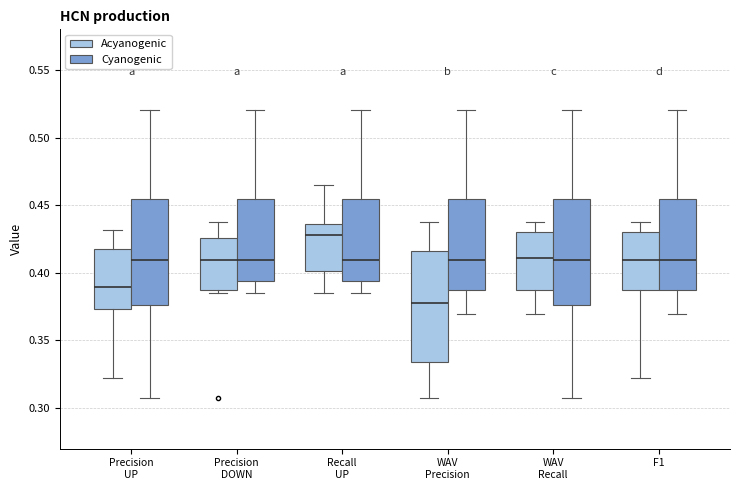

Reading left to right, transcribe this box plot: for each box, give where its median line is, the range the box spans, and where its two whiskers end, as read against the y-axis. The values are not printed on the chart, so give them approximately, as read against the axis.

Precision UP (Acyanogenic): median 0.390, box 0.375 to 0.420, whiskers 0.320 to 0.430
Precision UP (Cyanogenic): median 0.410, box 0.375 to 0.455, whiskers 0.310 to 0.520
Precision DOWN (Acyanogenic): median 0.410, box 0.385 to 0.425, whiskers 0.385 (just below the box's lower edge) to 0.440
Precision DOWN (Cyanogenic): median 0.410, box 0.395 to 0.455, whiskers 0.385 to 0.520
Recall UP (Acyanogenic): median 0.430, box 0.400 to 0.435, whiskers 0.385 to 0.465
Recall UP (Cyanogenic): median 0.410, box 0.395 to 0.455, whiskers 0.385 to 0.520
WAV Precision (Acyanogenic): median 0.375, box 0.335 to 0.415, whiskers 0.310 to 0.440
WAV Precision (Cyanogenic): median 0.410, box 0.385 to 0.455, whiskers 0.370 to 0.520
WAV Recall (Acyanogenic): median 0.410, box 0.385 to 0.430, whiskers 0.370 to 0.440
WAV Recall (Cyanogenic): median 0.410, box 0.375 to 0.455, whiskers 0.310 to 0.520
F1 (Acyanogenic): median 0.410, box 0.385 to 0.430, whiskers 0.320 to 0.440
F1 (Cyanogenic): median 0.410, box 0.385 to 0.455, whiskers 0.370 to 0.520